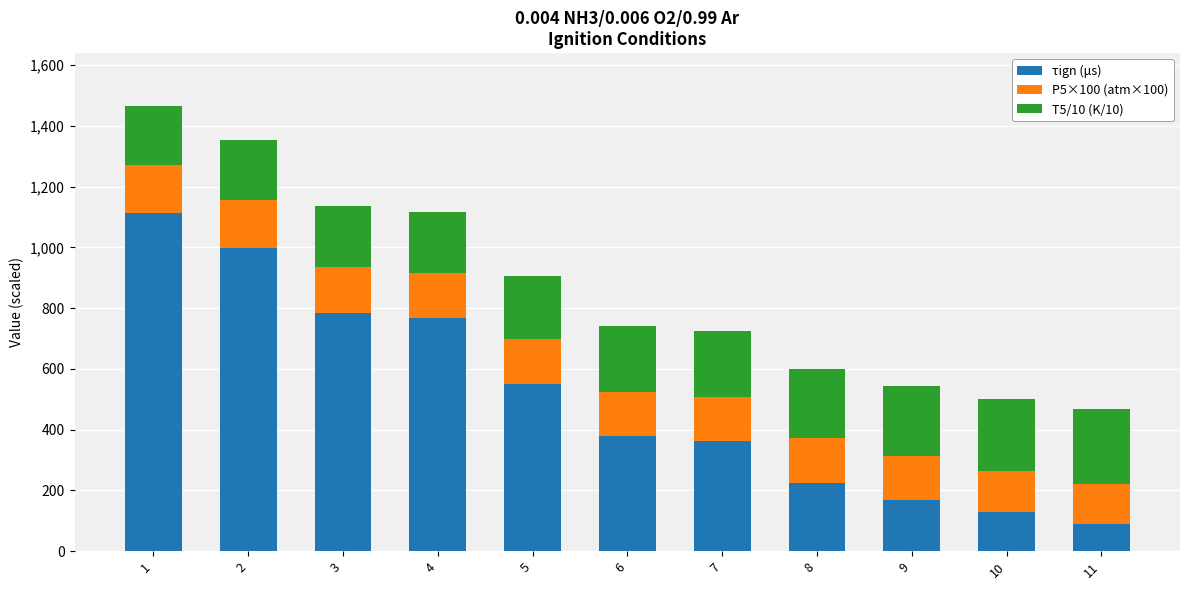

The value of τign (μs) at 2 is 998.0. True or false?

True